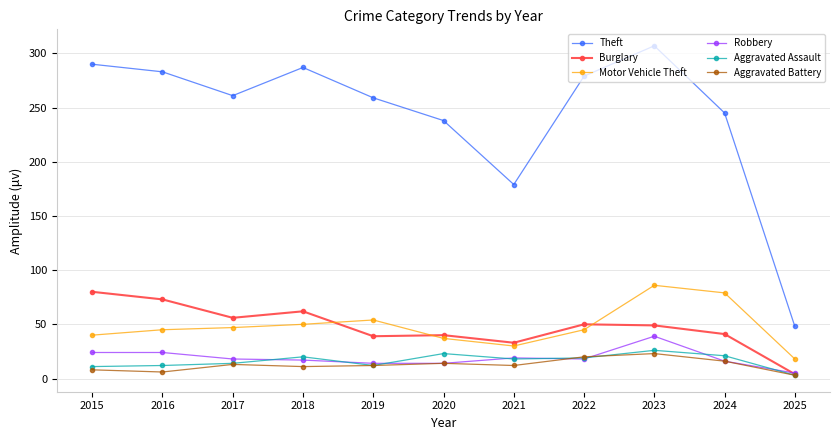

Rank the series by their maximum value, from highest to lowest.

Theft, Motor Vehicle Theft, Burglary, Robbery, Aggravated Assault, Aggravated Battery